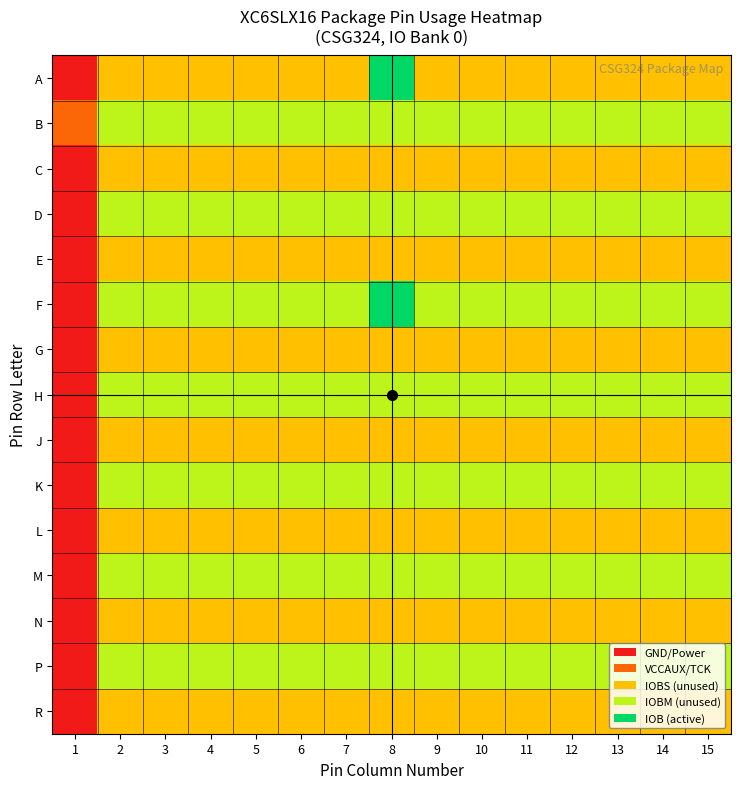

Reading right to left, extract all data points from this chart.

A: 15=2	14=2	13=2	12=2	11=2	10=2	9=2	8=4	7=2	6=2	5=2	4=2	3=2	2=2	1=0
B: 15=3	14=3	13=3	12=3	11=3	10=3	9=3	8=3	7=3	6=3	5=3	4=3	3=3	2=3	1=1
C: 15=2	14=2	13=2	12=2	11=2	10=2	9=2	8=2	7=2	6=2	5=2	4=2	3=2	2=2	1=0
D: 15=3	14=3	13=3	12=3	11=3	10=3	9=3	8=3	7=3	6=3	5=3	4=3	3=3	2=3	1=0
E: 15=2	14=2	13=2	12=2	11=2	10=2	9=2	8=2	7=2	6=2	5=2	4=2	3=2	2=2	1=0
F: 15=3	14=3	13=3	12=3	11=3	10=3	9=3	8=4	7=3	6=3	5=3	4=3	3=3	2=3	1=0
G: 15=2	14=2	13=2	12=2	11=2	10=2	9=2	8=2	7=2	6=2	5=2	4=2	3=2	2=2	1=0
H: 15=3	14=3	13=3	12=3	11=3	10=3	9=3	8=3	7=3	6=3	5=3	4=3	3=3	2=3	1=0
J: 15=2	14=2	13=2	12=2	11=2	10=2	9=2	8=2	7=2	6=2	5=2	4=2	3=2	2=2	1=0
K: 15=3	14=3	13=3	12=3	11=3	10=3	9=3	8=3	7=3	6=3	5=3	4=3	3=3	2=3	1=0
L: 15=2	14=2	13=2	12=2	11=2	10=2	9=2	8=2	7=2	6=2	5=2	4=2	3=2	2=2	1=0
M: 15=3	14=3	13=3	12=3	11=3	10=3	9=3	8=3	7=3	6=3	5=3	4=3	3=3	2=3	1=0
N: 15=2	14=2	13=2	12=2	11=2	10=2	9=2	8=2	7=2	6=2	5=2	4=2	3=2	2=2	1=0
P: 15=3	14=3	13=3	12=3	11=3	10=3	9=3	8=3	7=3	6=3	5=3	4=3	3=3	2=3	1=0
R: 15=2	14=2	13=2	12=2	11=2	10=2	9=2	8=2	7=2	6=2	5=2	4=2	3=2	2=2	1=0